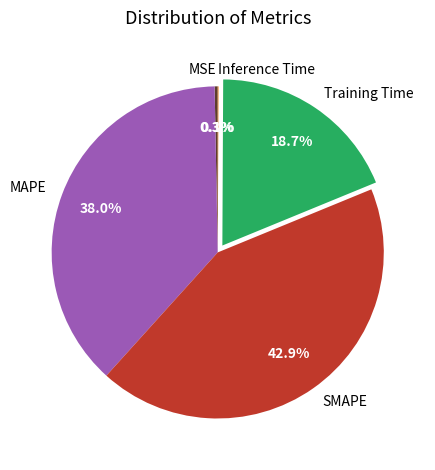

True or false: SMAPE accounts for 43% of the total.

True